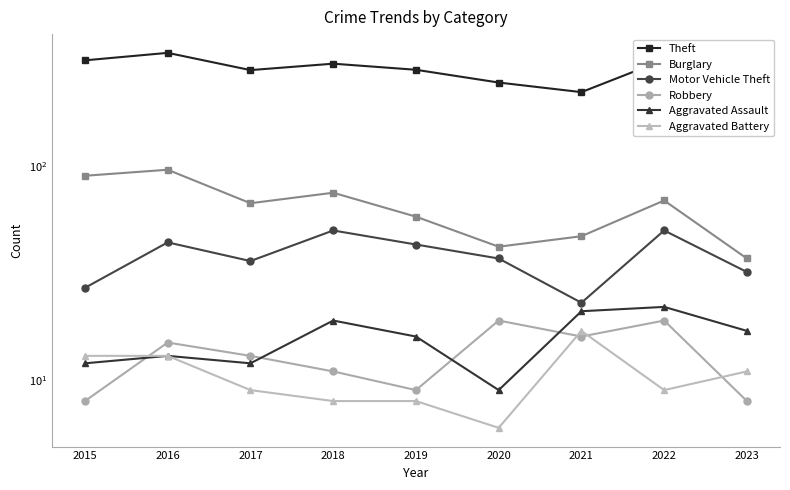

Which series has the largest total across all categories?

Theft